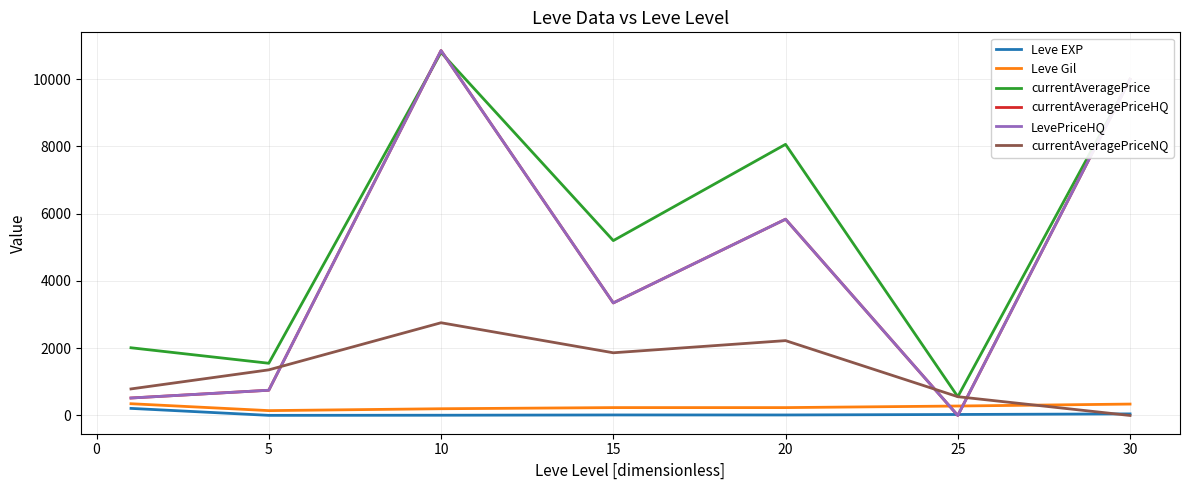

What is the value of the currentAveragePriceHQ point at the 7th from the left?

9991.2